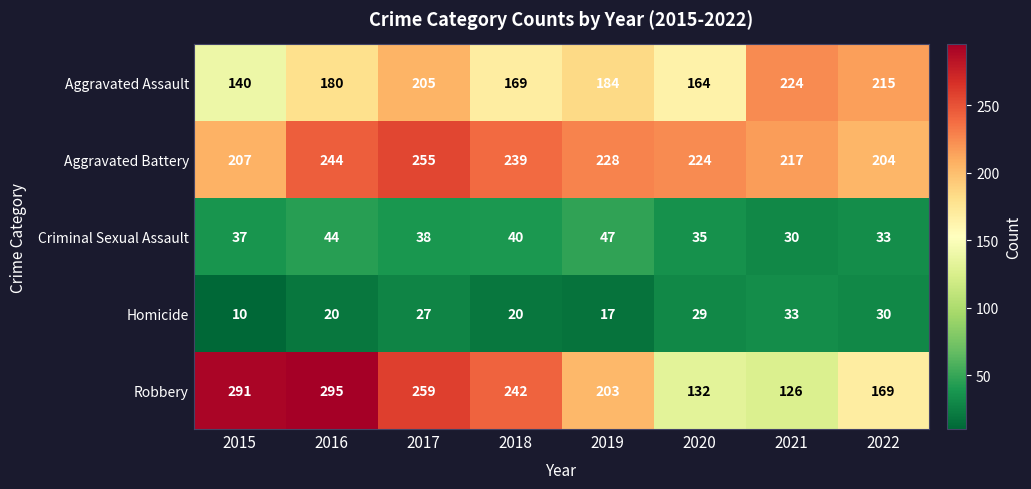

Between 2016 and 2017, which series saw the biggest shift?

Robbery